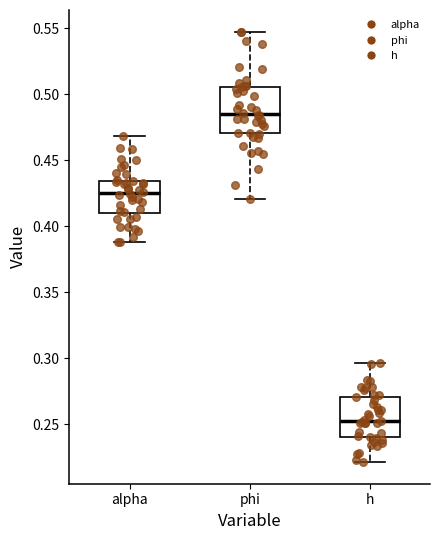

Reading left to right, transcribe this box plot: for each box, give where its median line is, the range the box spans, and where its two whiskers end, as read against the y-axis. The values are not printed on the chart, so give them approximately, as read against the axis.

alpha: median 0.425, box 0.410 to 0.435, whiskers 0.390 to 0.470
phi: median 0.485, box 0.470 to 0.505, whiskers 0.420 to 0.550
h: median 0.255, box 0.240 to 0.270, whiskers 0.220 to 0.295